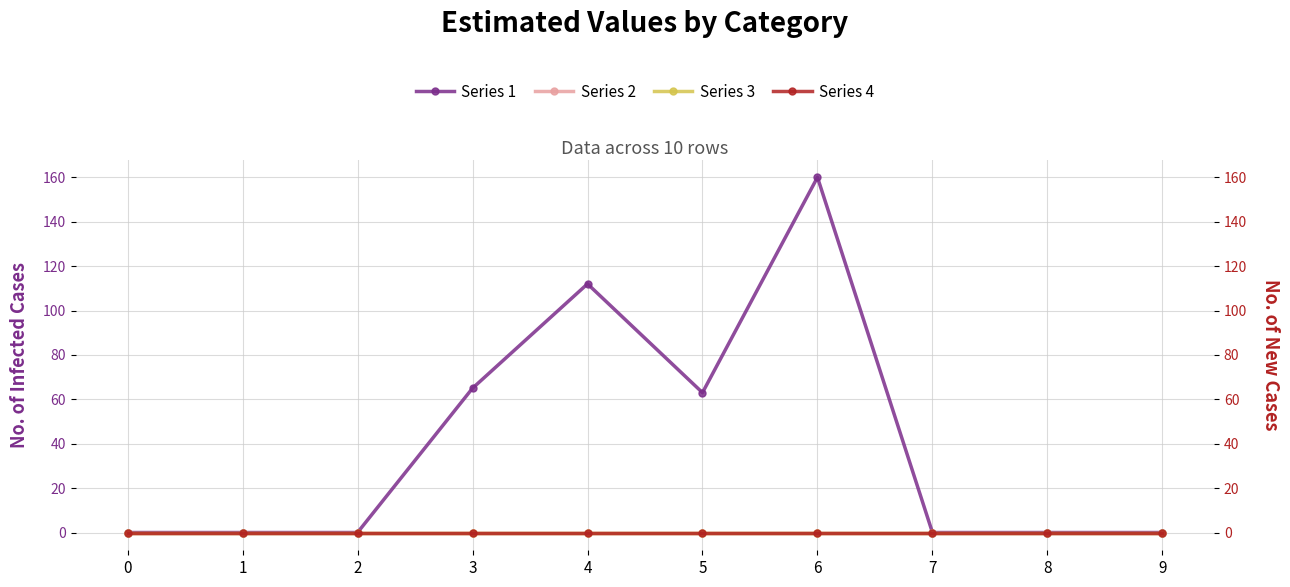

At how many categories does at least one series exceed 124?

1